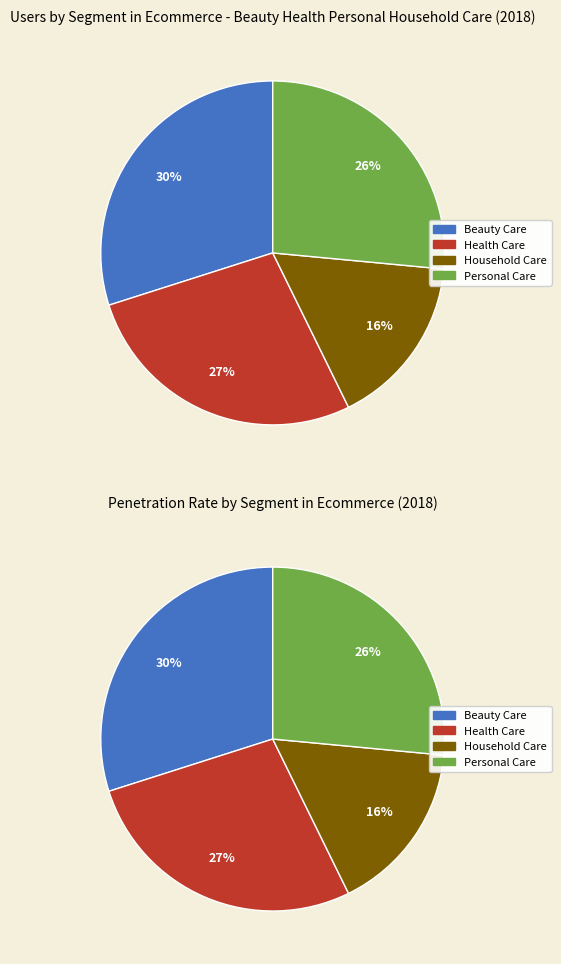

Which has a higher value, Beauty Care or Household Care?

Beauty Care